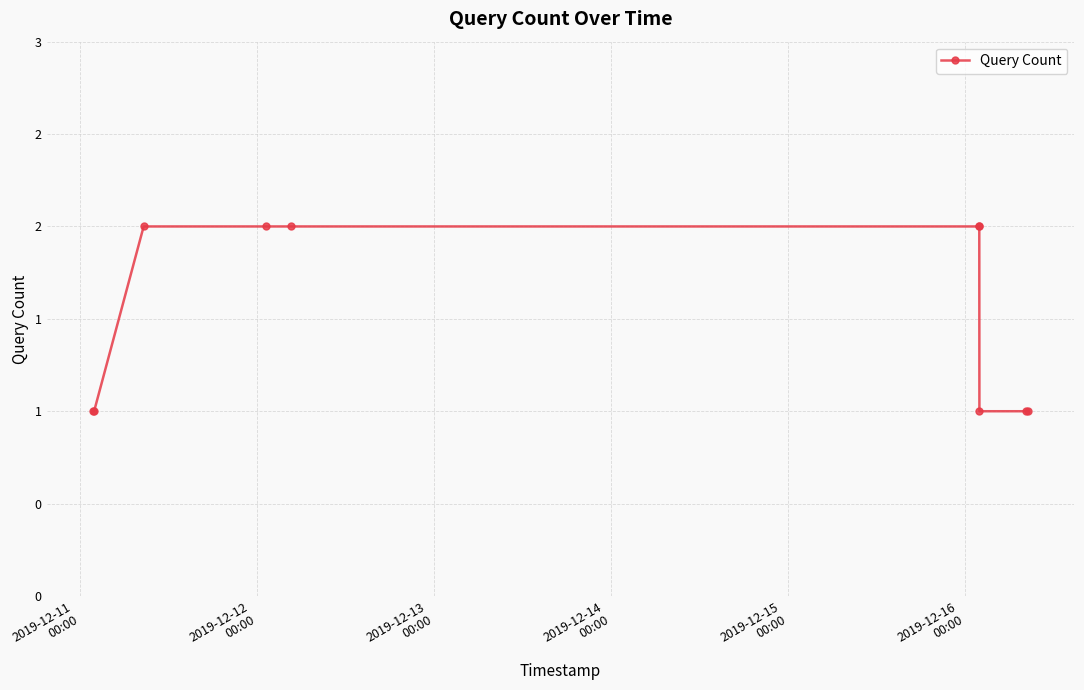

What is the difference between the maximum and minimum values?

1